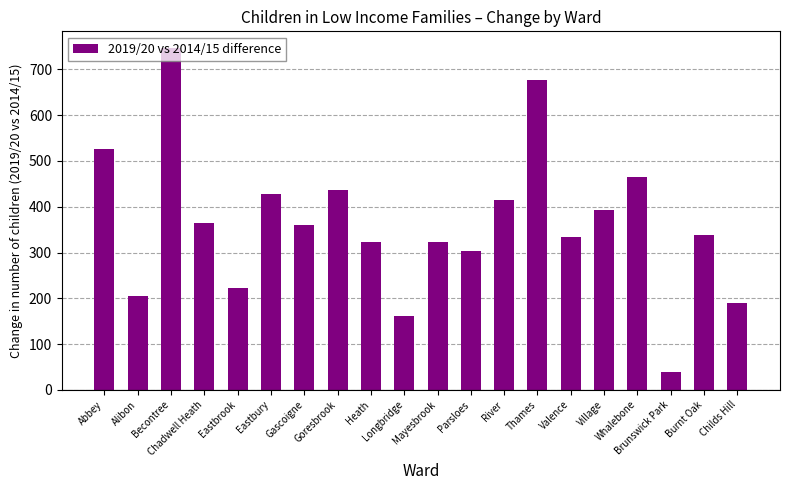

What is the smallest value displayed?

39